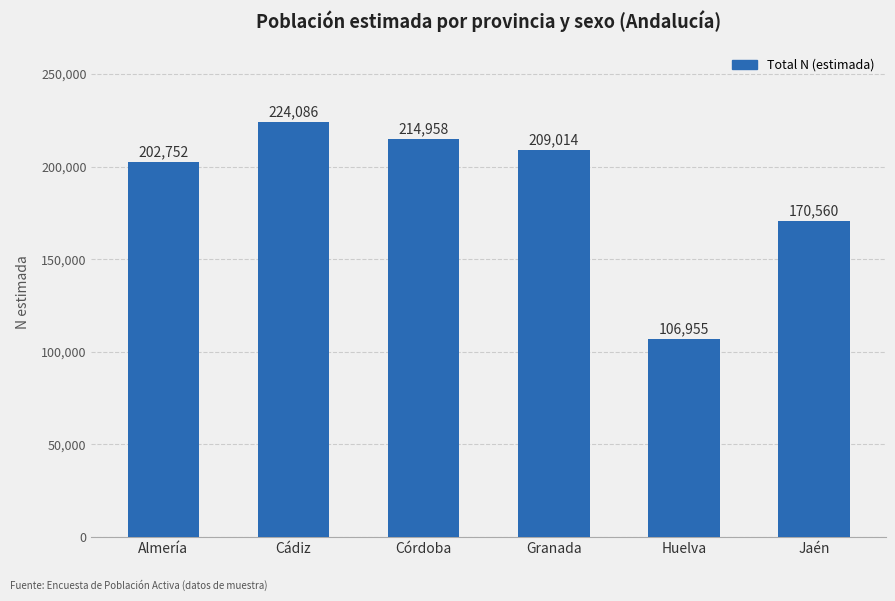

What position from the right is Jaén?

1